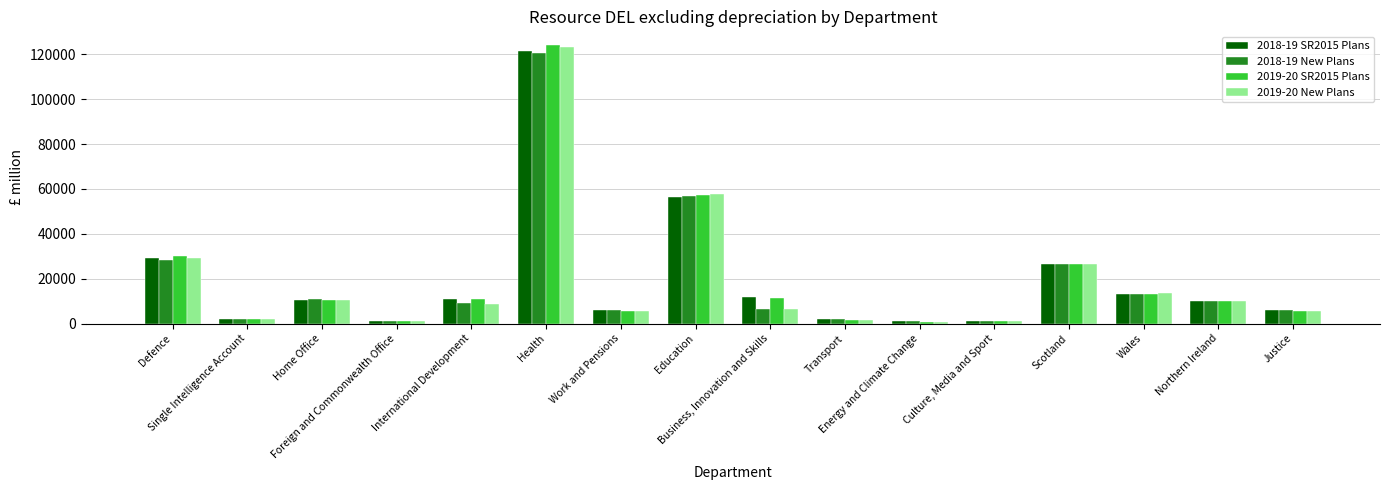

Which series has the widest spread of values?

2019-20 SR2015 Plans